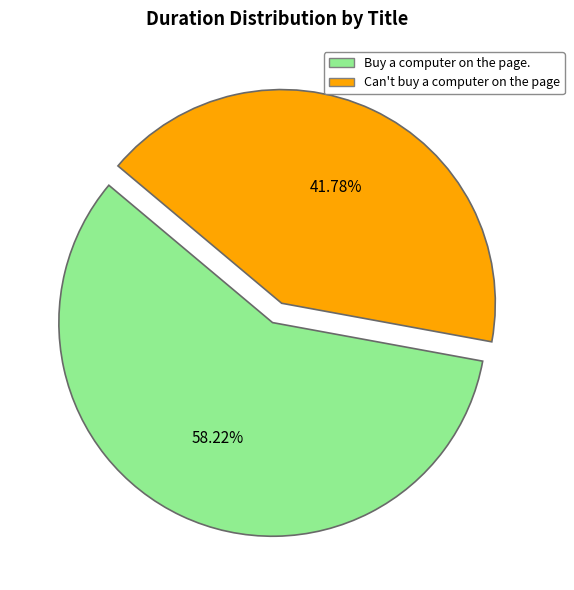

How many slices are in this pie chart?

2